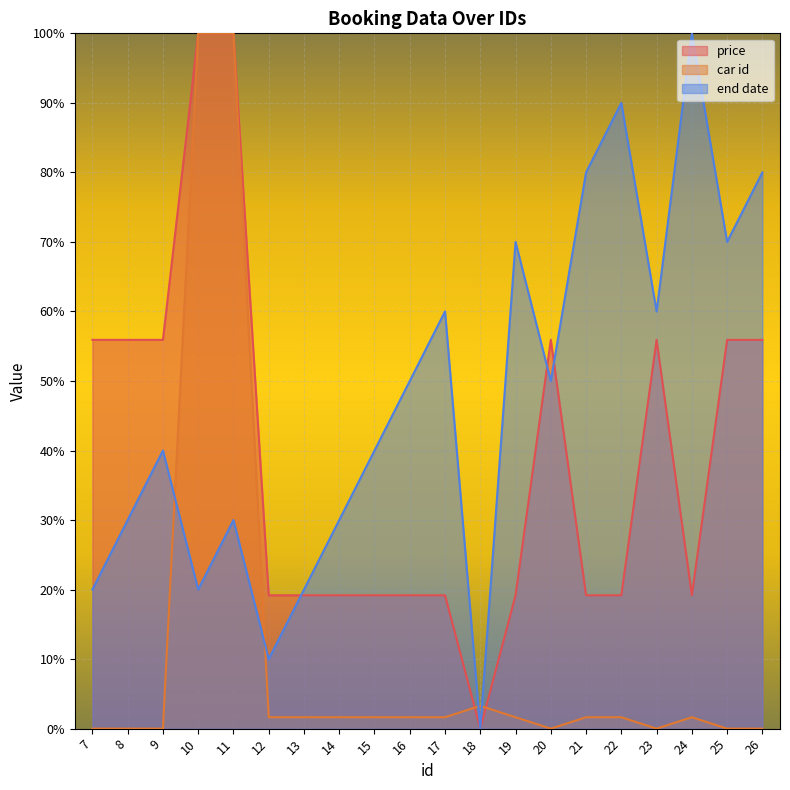

What is the sum of all end date values?

950.0